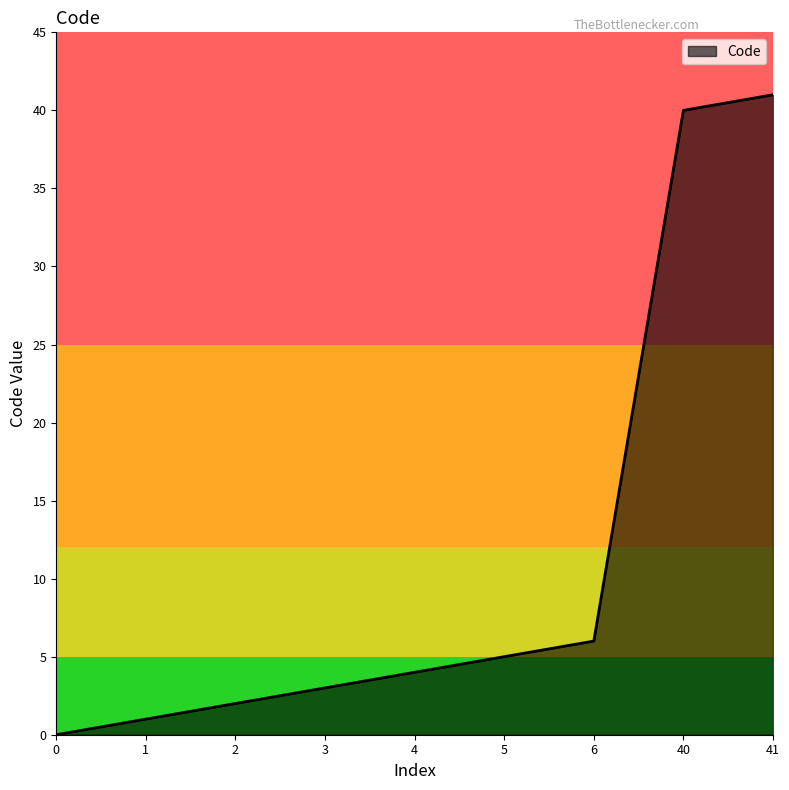

Where is the data nearest to the value 20?

6